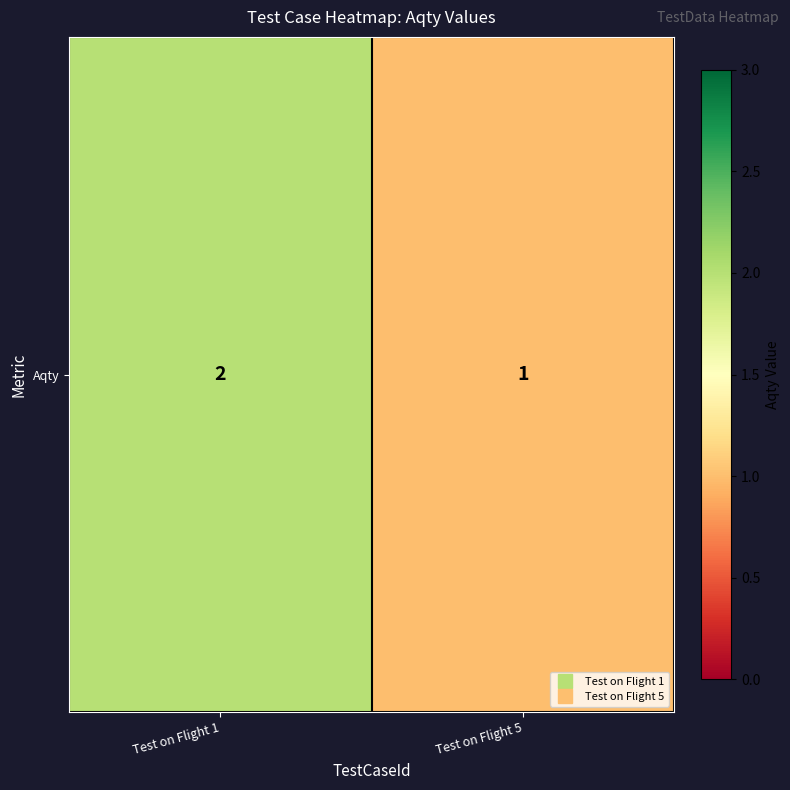

How many categories are shown in the chart?

2